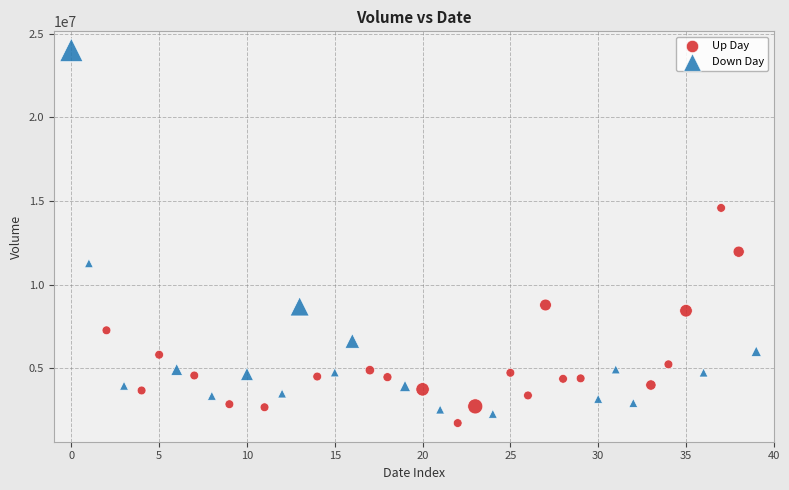

Which series reaches the maximum Y coordinate?

Down Day